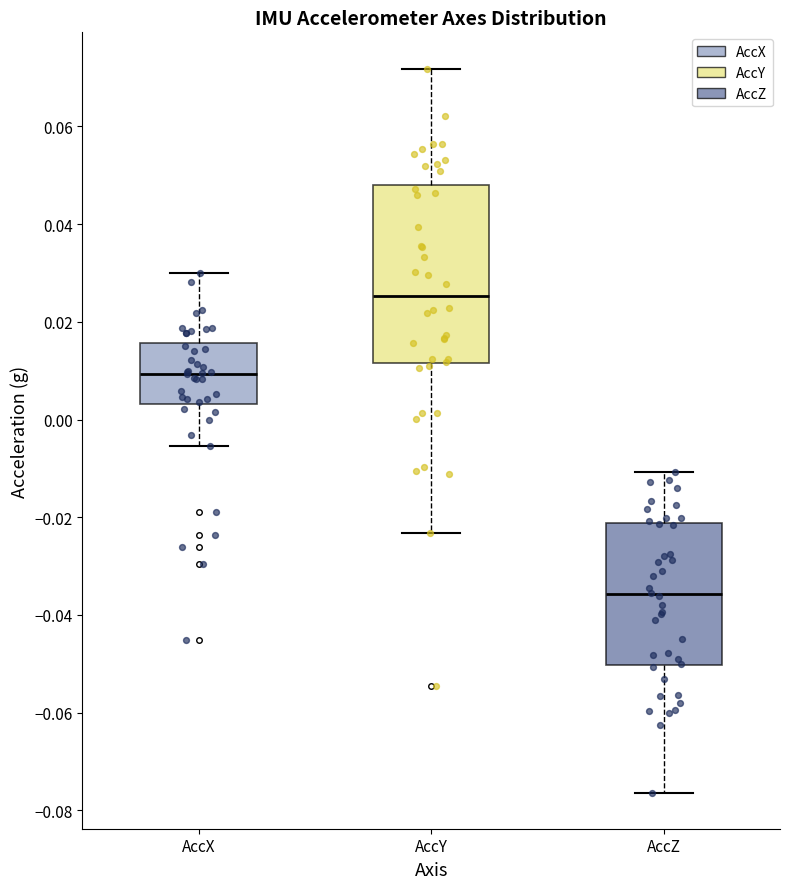

Which box is the tallest, from its lower edge to its upper edge?

AccY